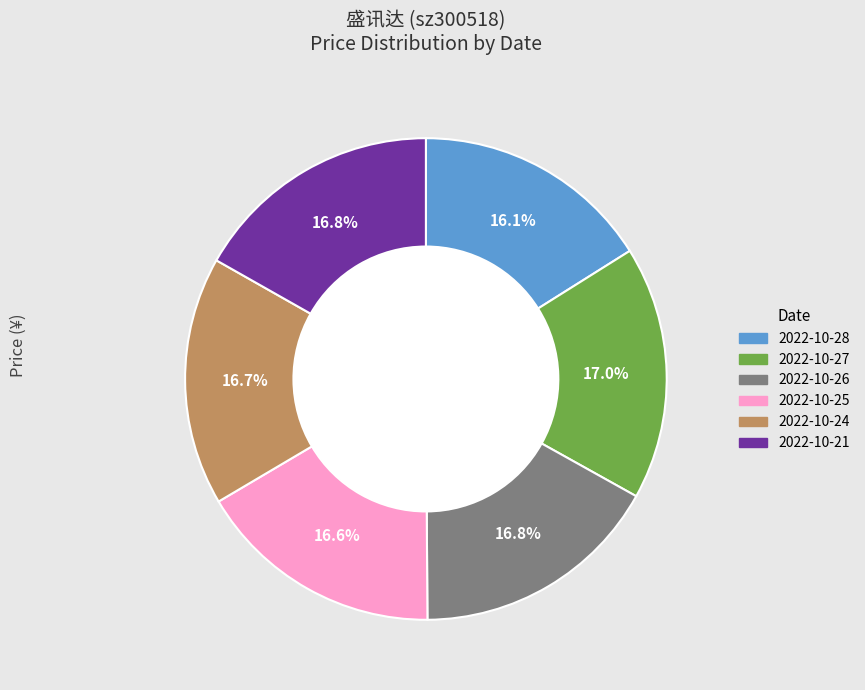

Is there any slice that represents more than half of the pie?

No